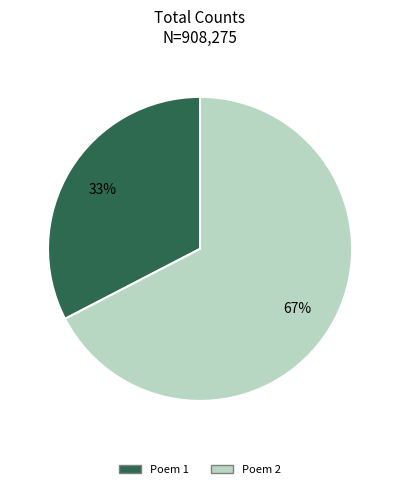

Is there a majority slice in this chart?

Yes